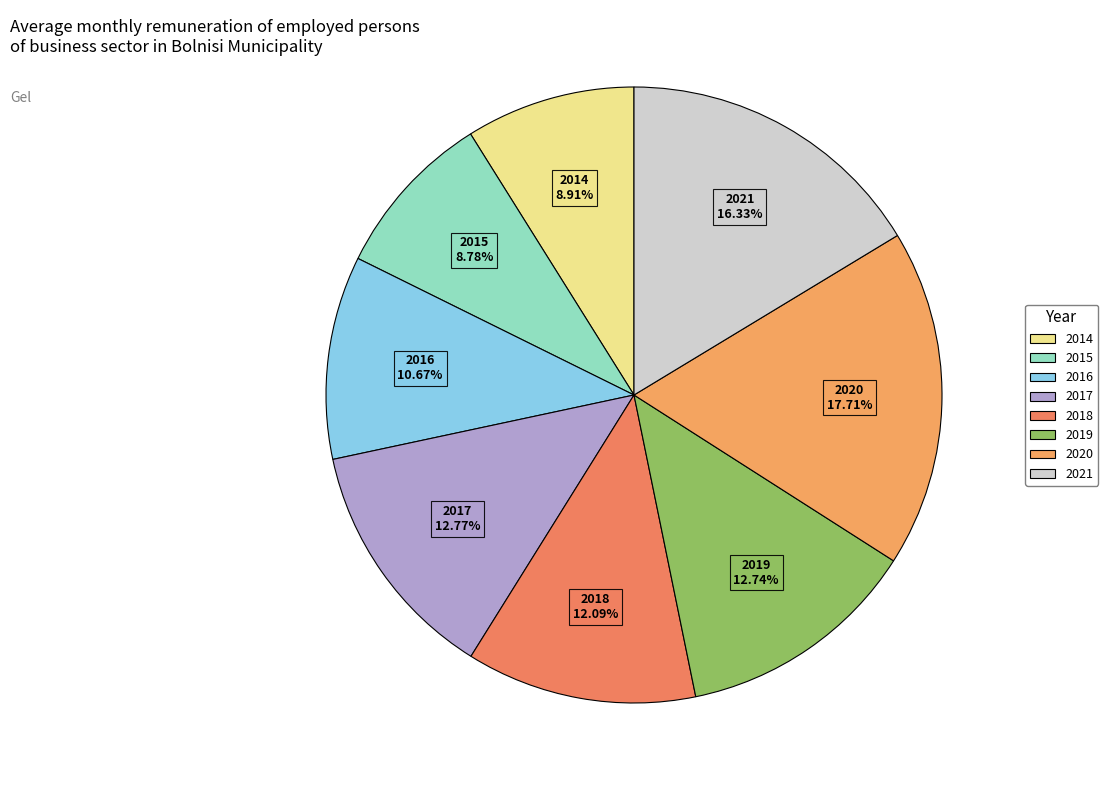

Which has a higher value, 2016 or 2014?

2016